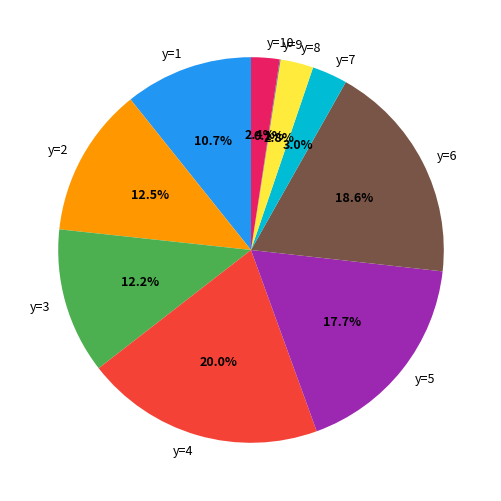

Does any single category account for the majority?

No